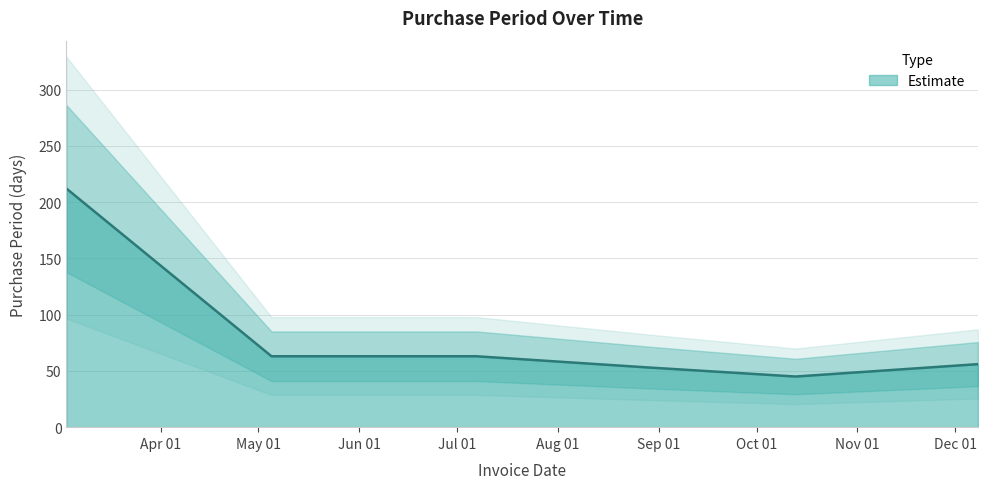

Where is the first local minimum?

2016-10-13